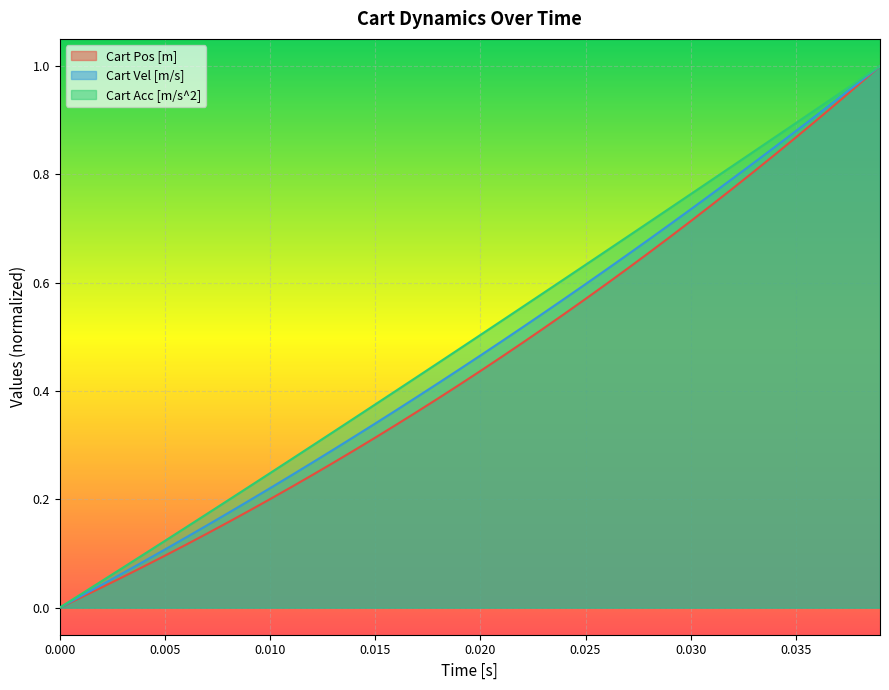

Rank the series by their average value, from highest to lowest.

Cart Acc [m/s^2], Cart Vel [m/s], Cart Pos [m]